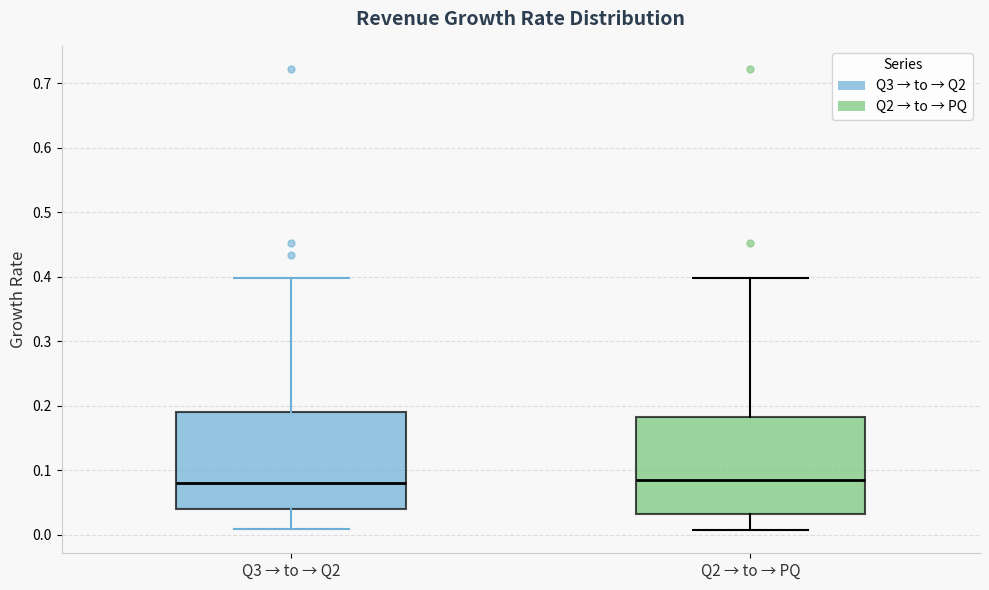

Reading left to right, read every box against the y-axis: the position of its median line, the range the box covers, and the ends of its whiskers. The values are not printed on the chart, so give them approximately, as read against the axis.

Q3 → to → Q2: median 0.08, box 0.04 to 0.19, whiskers 0.01 to 0.40
Q2 → to → PQ: median 0.08, box 0.03 to 0.18, whiskers 0.01 to 0.40